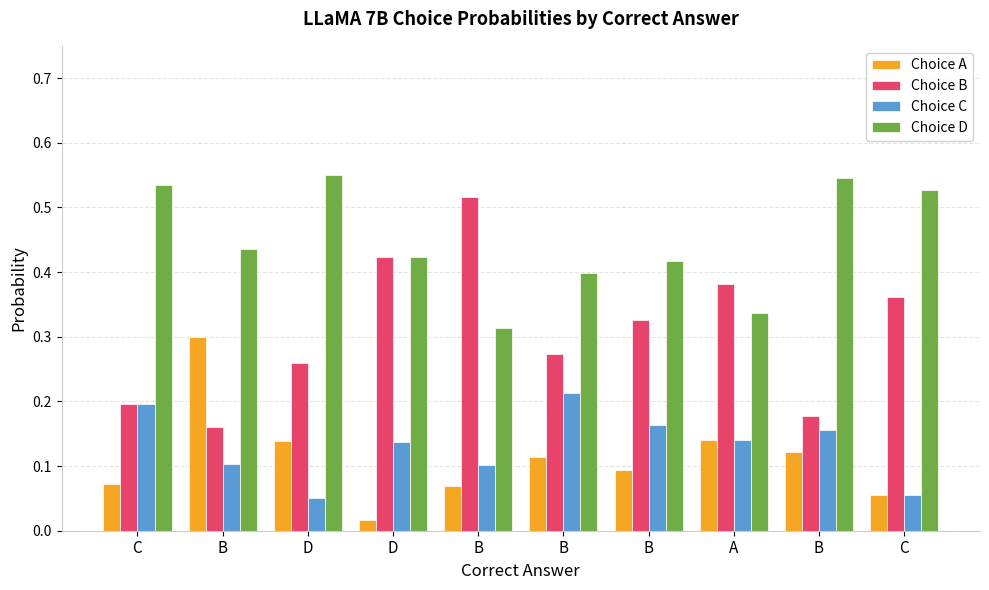

Where is Choice C nearest to the value 0?

D